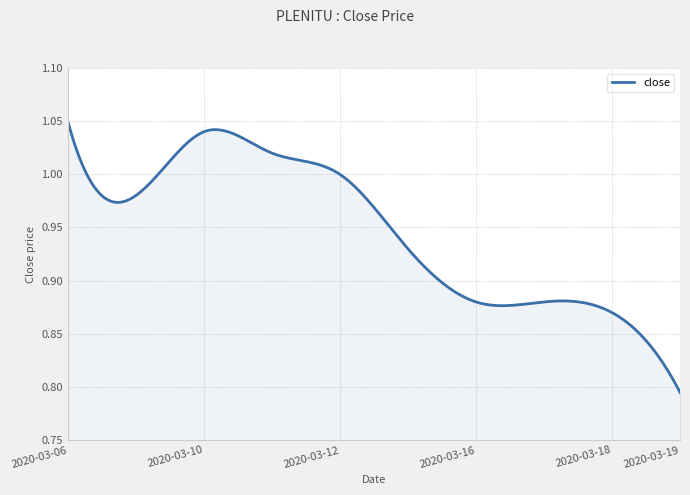

What is the difference between the maximum and minimum values?

0.3